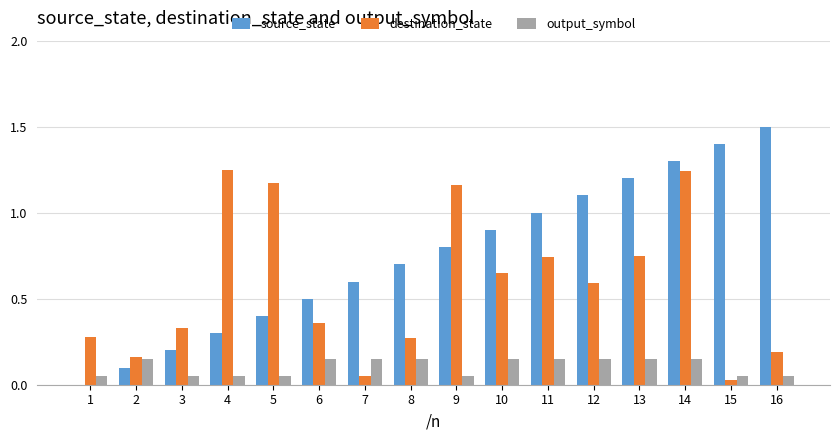

What is the total value across all series at 16?

1.7